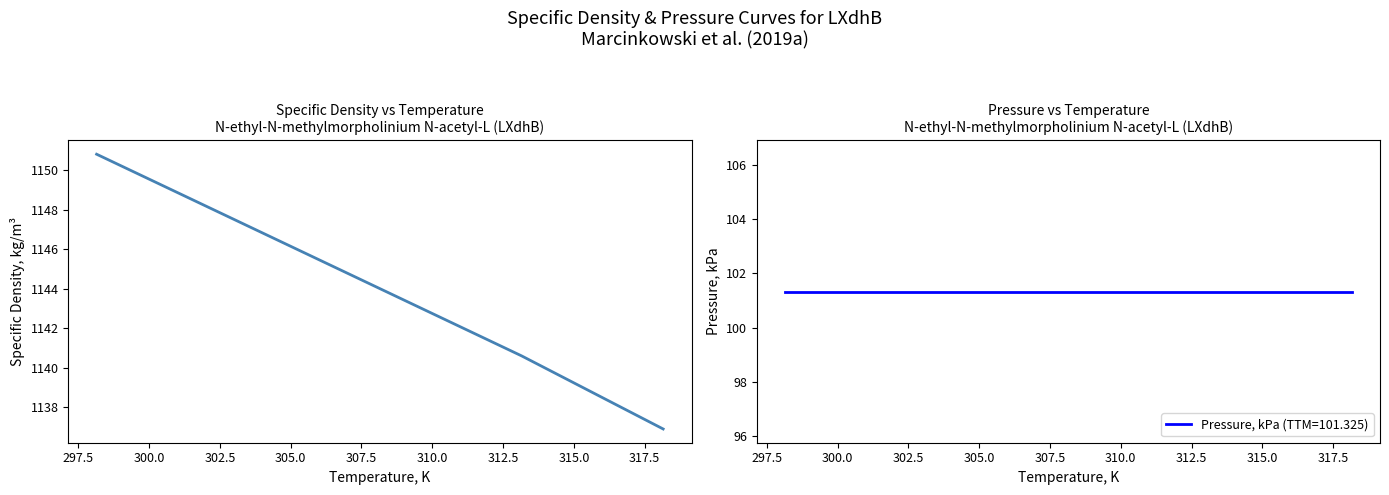

Does the chart have visible grid lines?

No